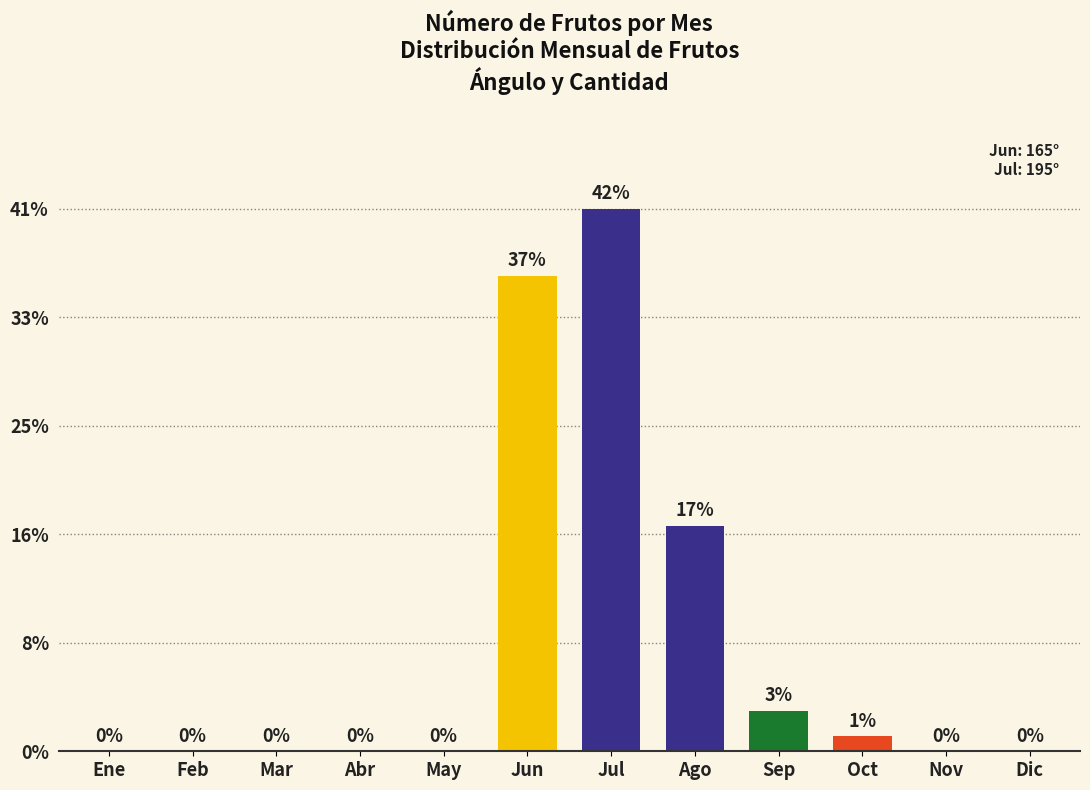

Reading right to left, what are all the values shown in this chart?

Dic=0	Nov=0	Oct=52	Sep=141	Ago=782	Jul=1882	Jun=1649	May=0	Abr=0	Mar=0	Feb=0	Ene=0